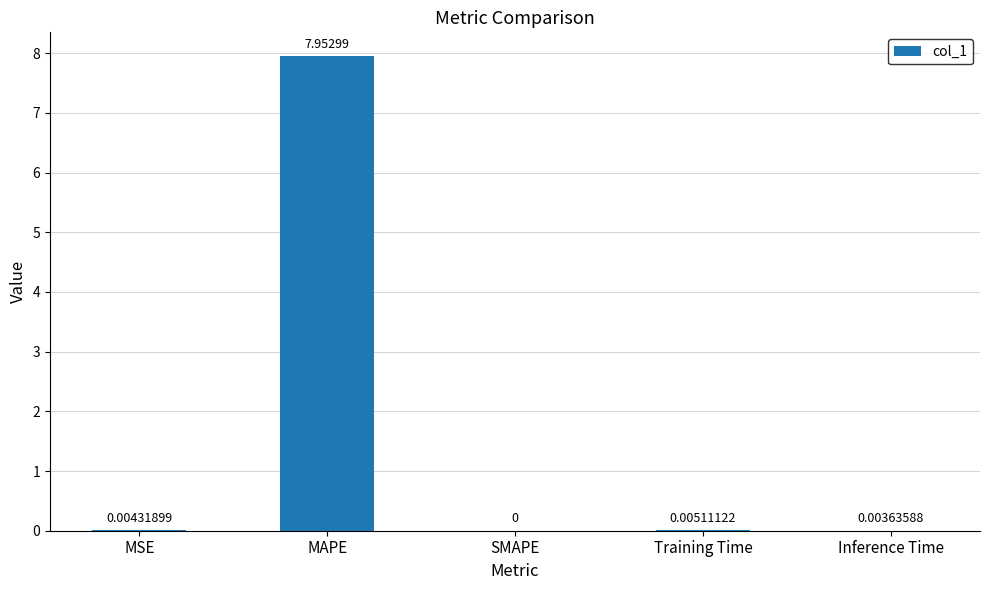

Where is the data nearest to the value 3?

Training Time